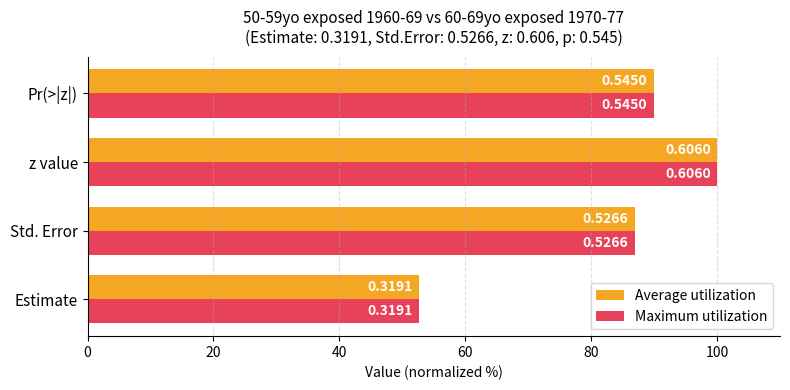

List the series in order of their peak value, highest first.

Average utilization, Maximum utilization